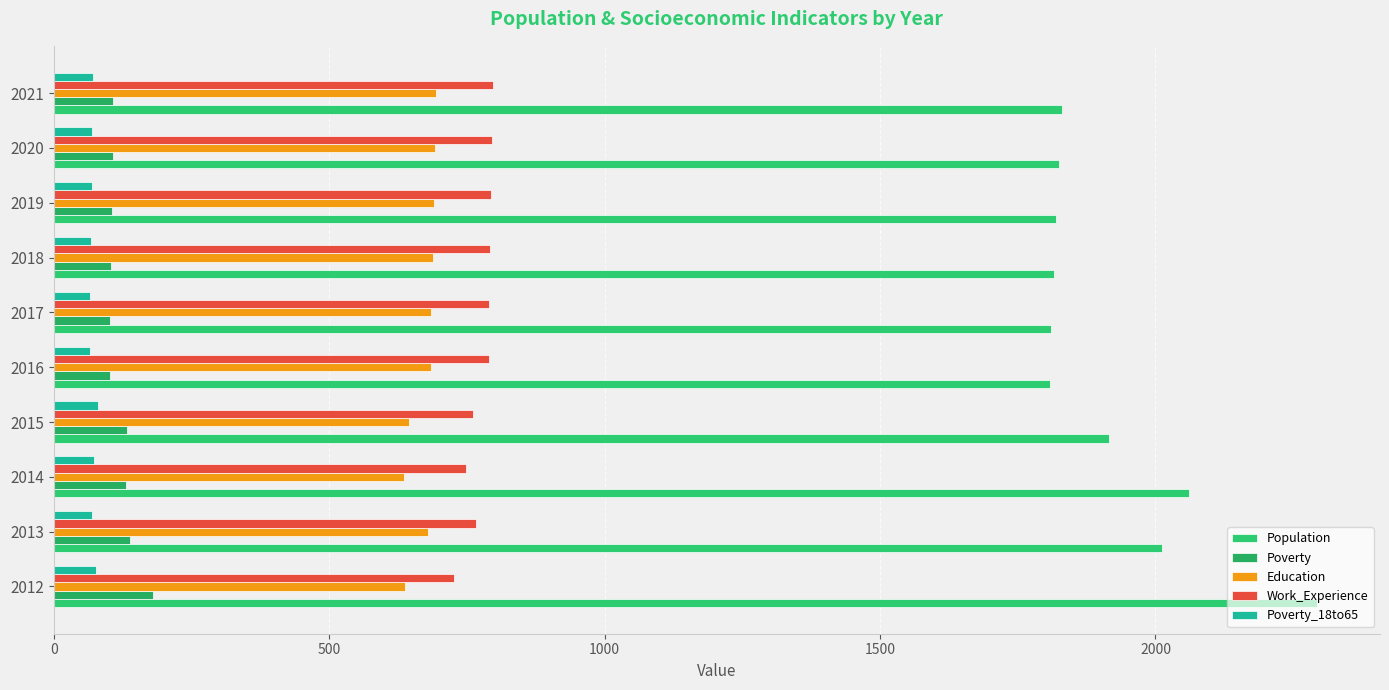

Count the number of data series in this chart.

5